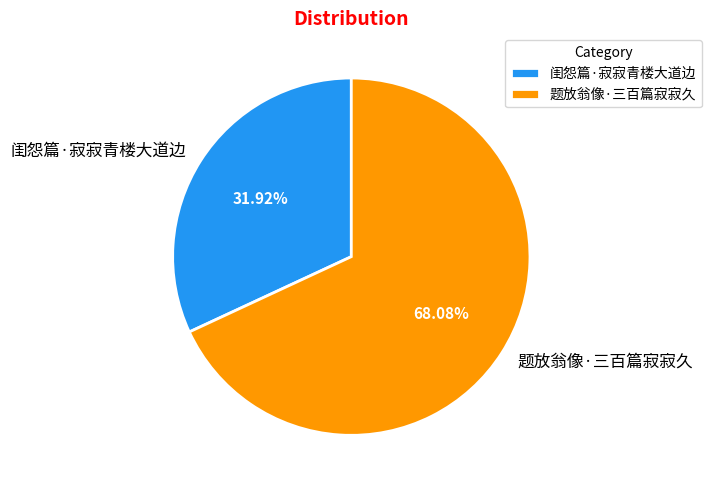

Is the sum of 闺怨篇·寂寂青楼大道边 and 题放翁像·三百篇寂寂久 greater than half?

Yes